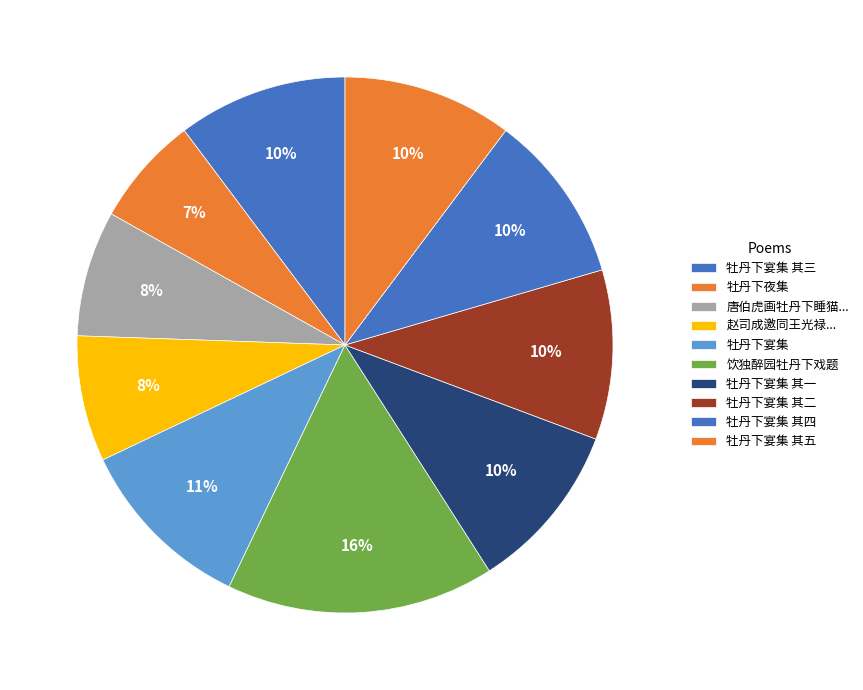

How many slices are in this pie chart?

10